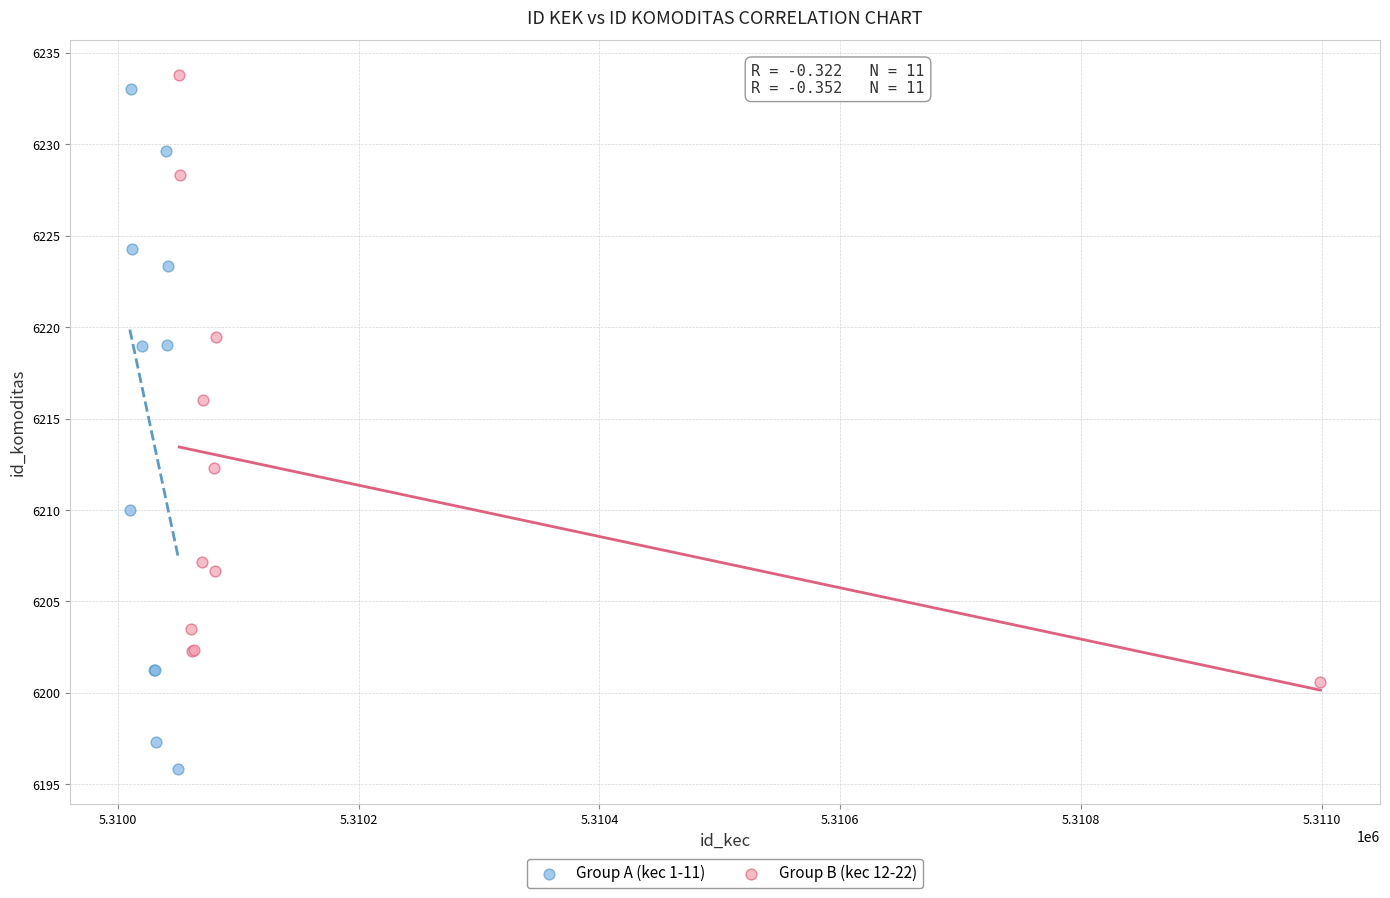

Which series has the widest spread of Y values?

Group A (kec 1-11)